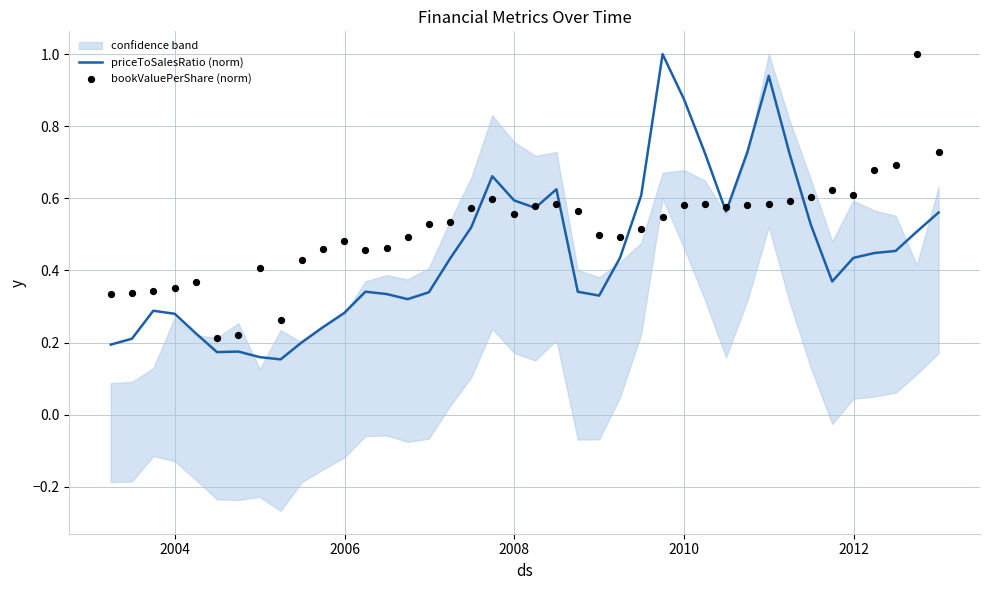

Which series reaches the minimum Y coordinate?

priceToSalesRatio (norm)